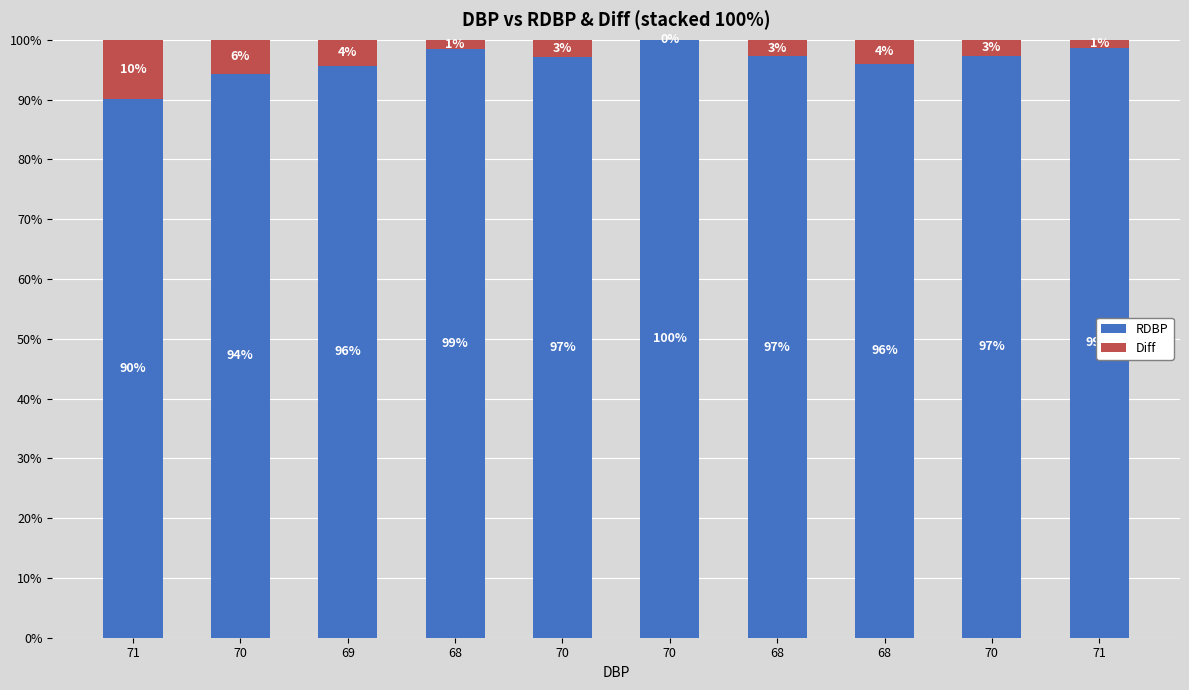

What are all the series names shown in the legend?

RDBP, Diff